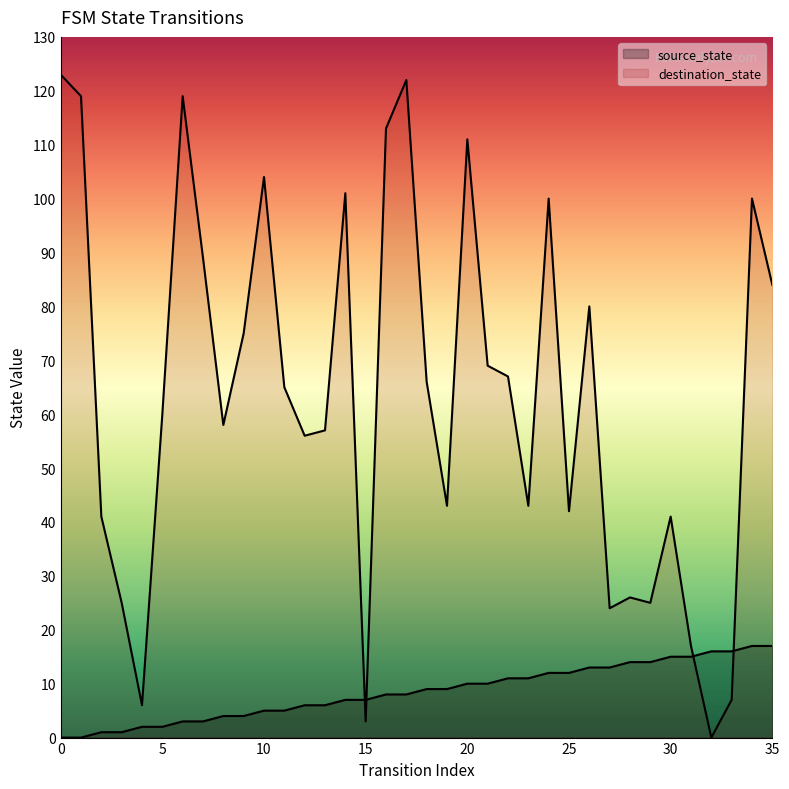

Does the chart display data point markers on the line(s)?

No